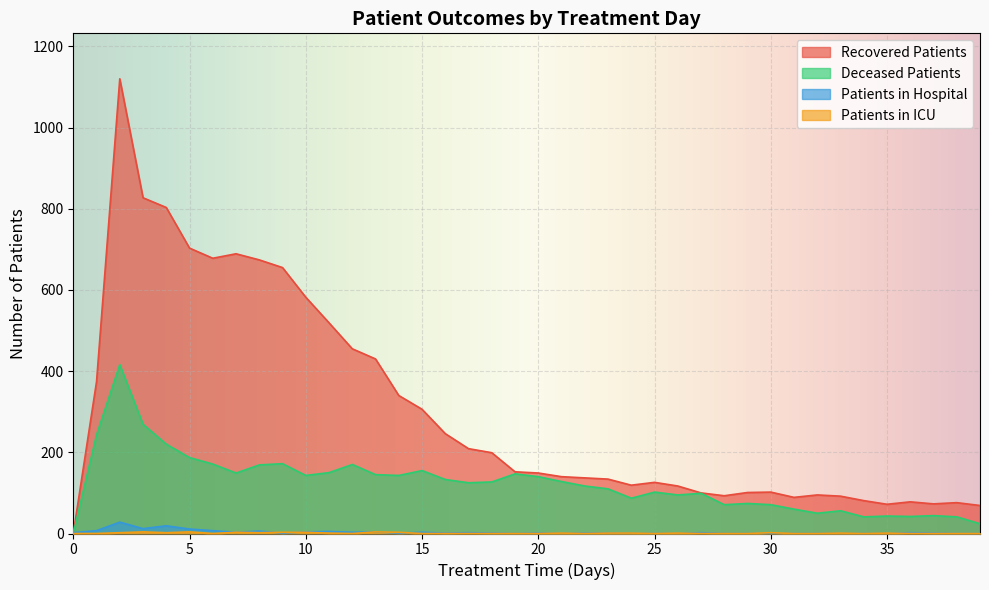

At which category is the sum across all series the highest?

2